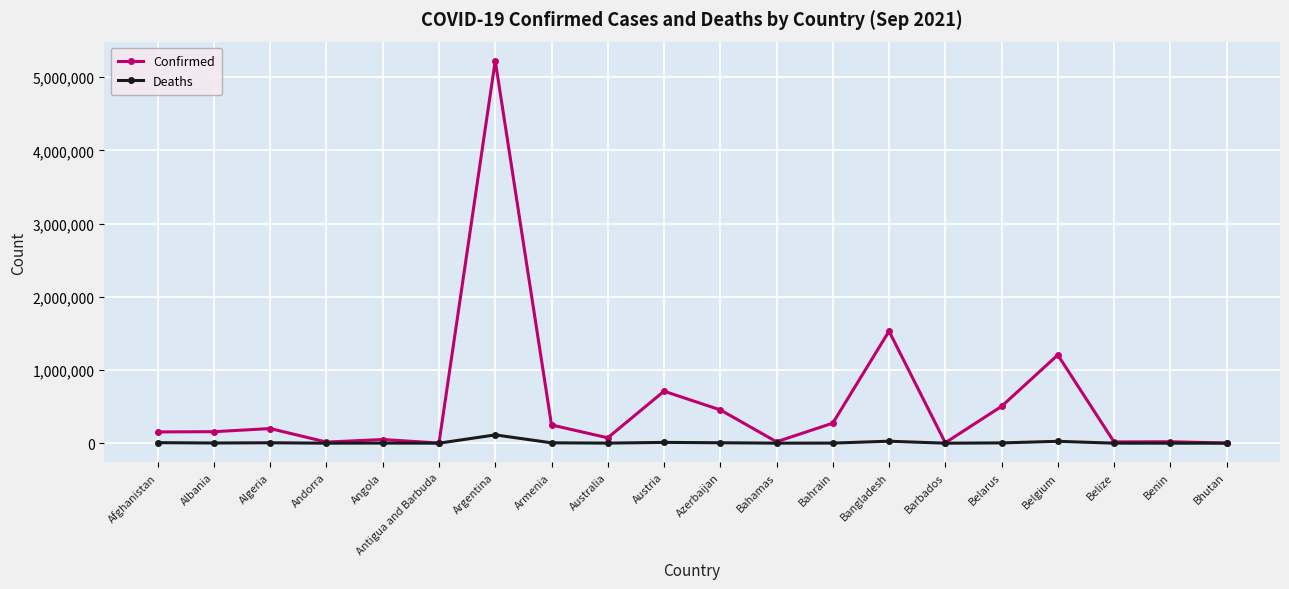

What is the sum of all Deaths values?

211801